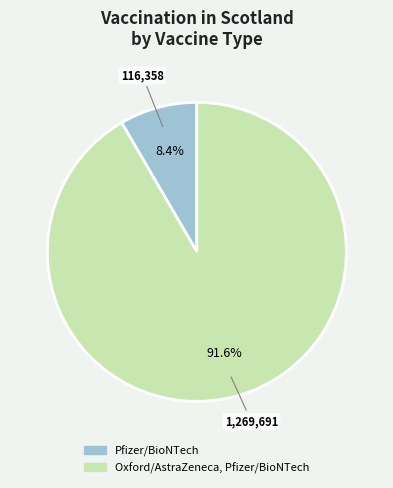

Is it true that Oxford/AstraZeneca, Pfizer/BioNTech is 92% of the pie?

True